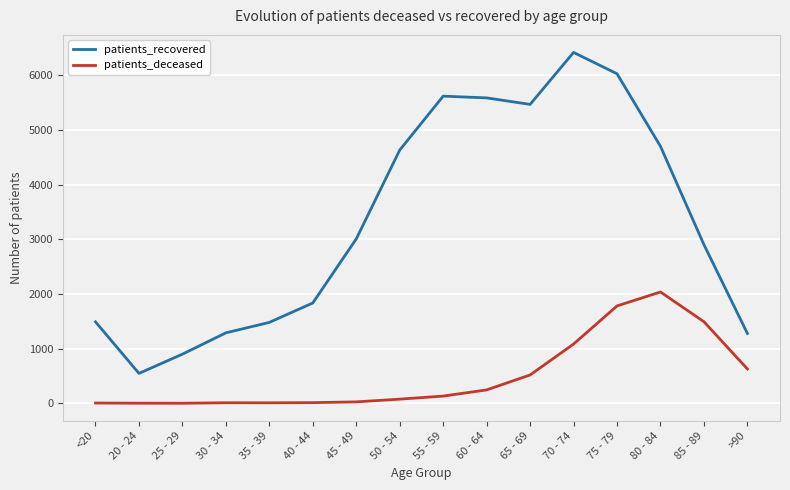

Which series has the largest range (max minus min)?

patients_recovered